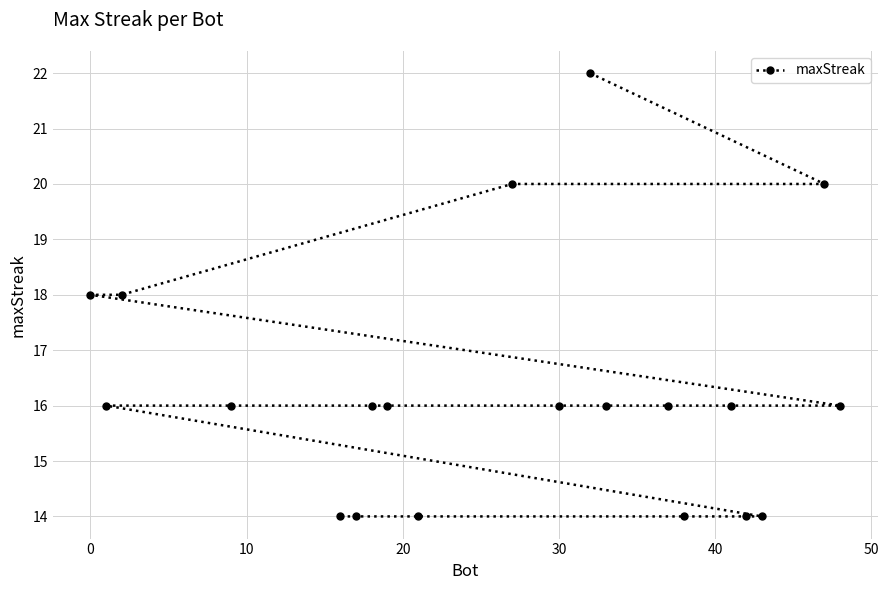

What is the average value?

16